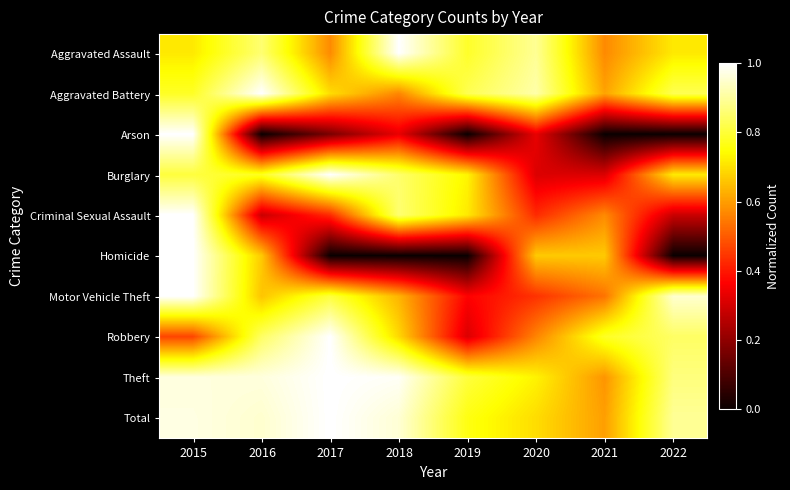

Reading left to right, what are all the values shown in this chart?

Aggravated Assault: 2015=0.7	2016=0.9	2017=0.6	2018=1.0	2019=0.8	2020=0.9	2021=0.6	2022=0.7
Aggravated Battery: 2015=0.8	2016=1.0	2017=0.7	2018=0.6	2019=0.8	2020=0.9	2021=0.6	2022=0.8
Arson: 2015=1.0	2016=0.0	2017=0.2	2018=0.3	2019=0.0	2020=0.3	2021=0.0	2022=0.0
Burglary: 2015=0.8	2016=0.8	2017=1.0	2018=0.9	2019=0.7	2020=0.3	2021=0.3	2022=0.7
Criminal Sexual Assault: 2015=1.0	2016=0.3	2017=0.4	2018=0.9	2019=0.7	2020=0.4	2021=0.6	2022=0.3
Homicide: 2015=1.0	2016=0.7	2017=0.0	2018=0.0	2019=0.0	2020=0.7	2021=0.7	2022=0.0
Motor Vehicle Theft: 2015=1.0	2016=0.7	2017=0.8	2018=0.6	2019=0.4	2020=0.4	2021=0.5	2022=1.0
Robbery: 2015=0.5	2016=0.8	2017=1.0	2018=0.7	2019=0.3	2020=0.6	2021=0.8	2022=0.8
Theft: 2015=1.0	2016=1.0	2017=1.0	2018=1.0	2019=0.8	2020=0.7	2021=0.6	2022=0.9
Total: 2015=1.0	2016=1.0	2017=1.0	2018=1.0	2019=0.8	2020=0.7	2021=0.6	2022=0.9